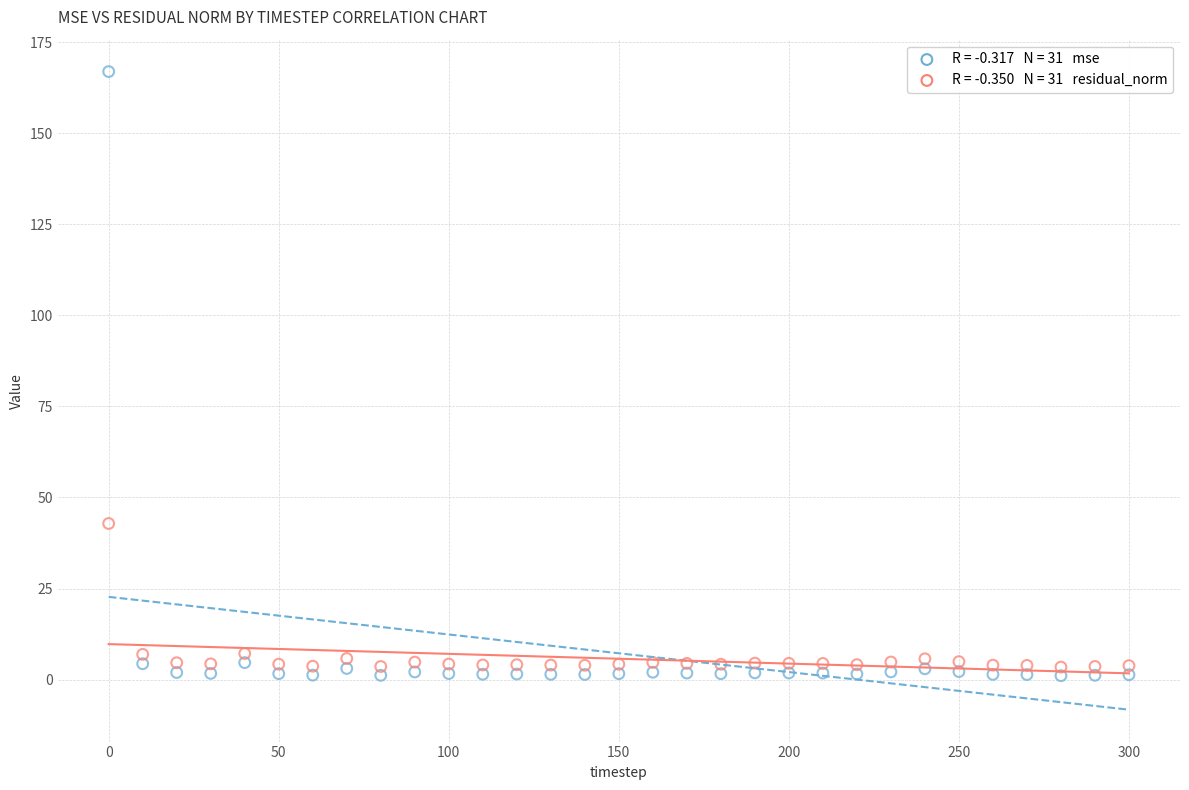

Across all series, what Y value is closest to 84?

42.9